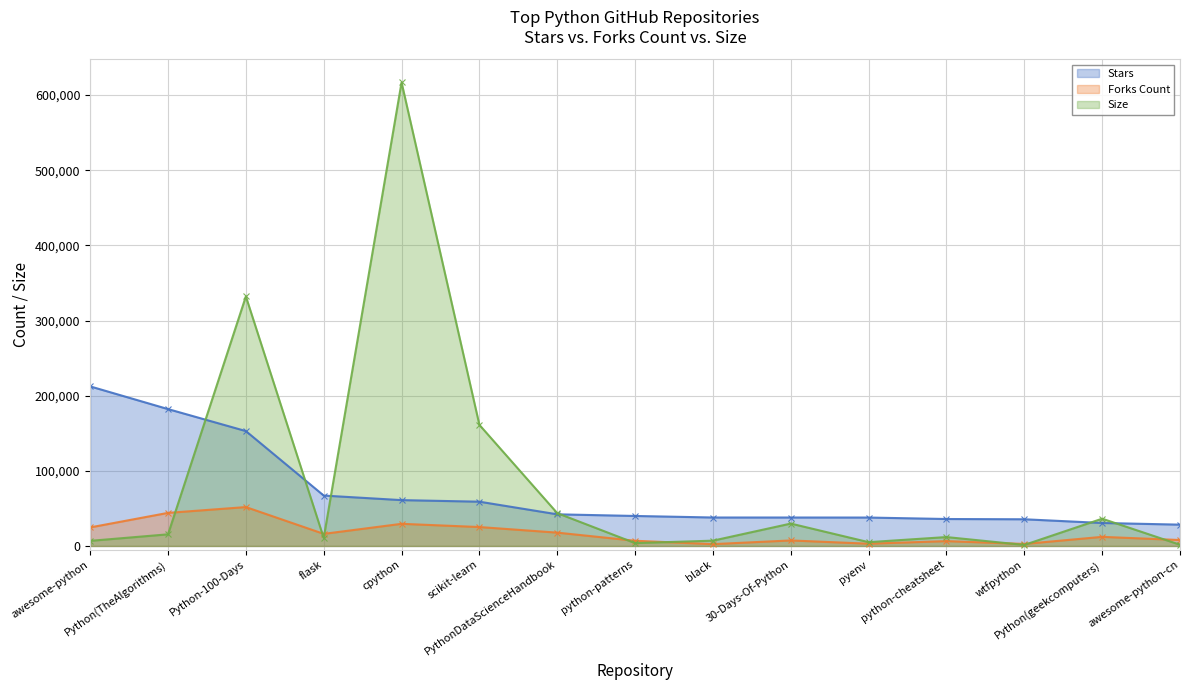

What is the difference between the highest and lowest values at PythonDataScienceHandbook?

25936